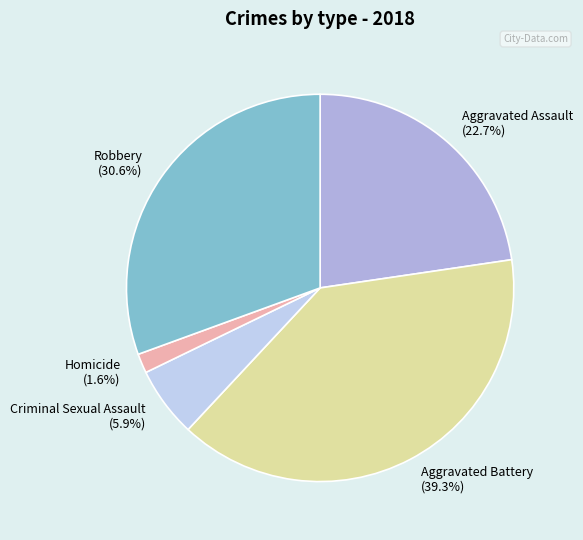

Which has a higher value, Aggravated Battery or Homicide?

Aggravated Battery